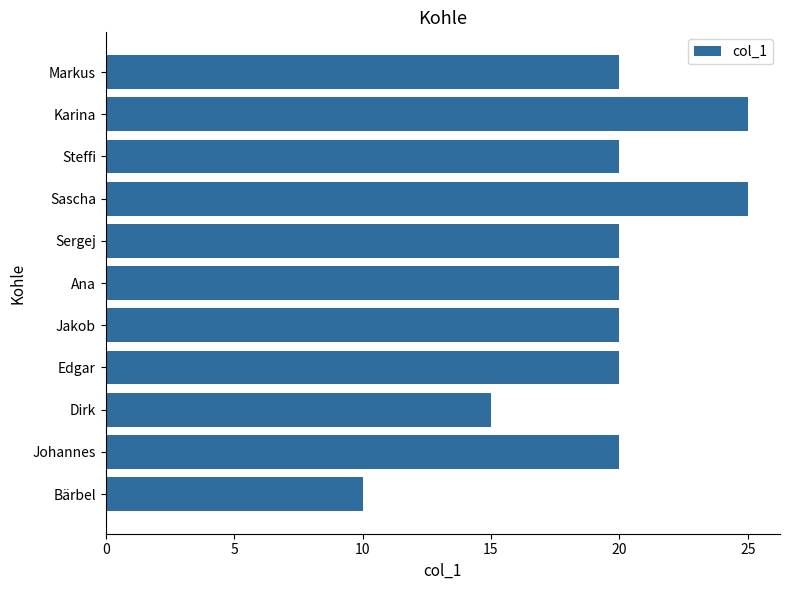

Reading bottom to top, list all the values displayed in this chart.

10	20	15	20	20	20	20	25	20	25	20